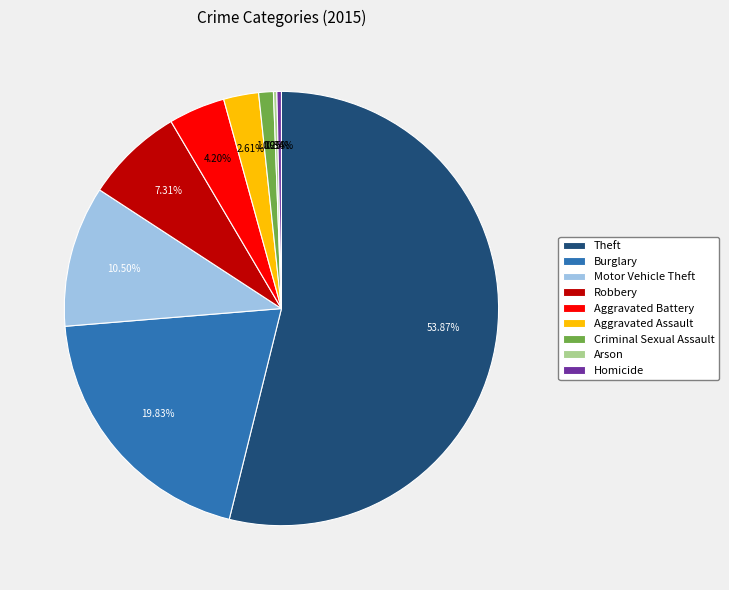

Which category has the biggest portion of the pie?

Theft